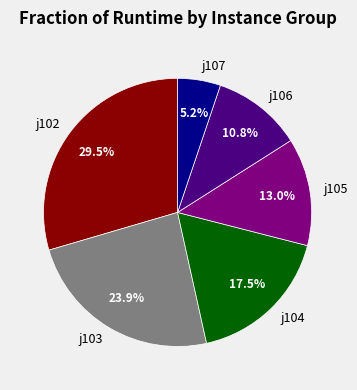

Count the number of slices in the pie.

6